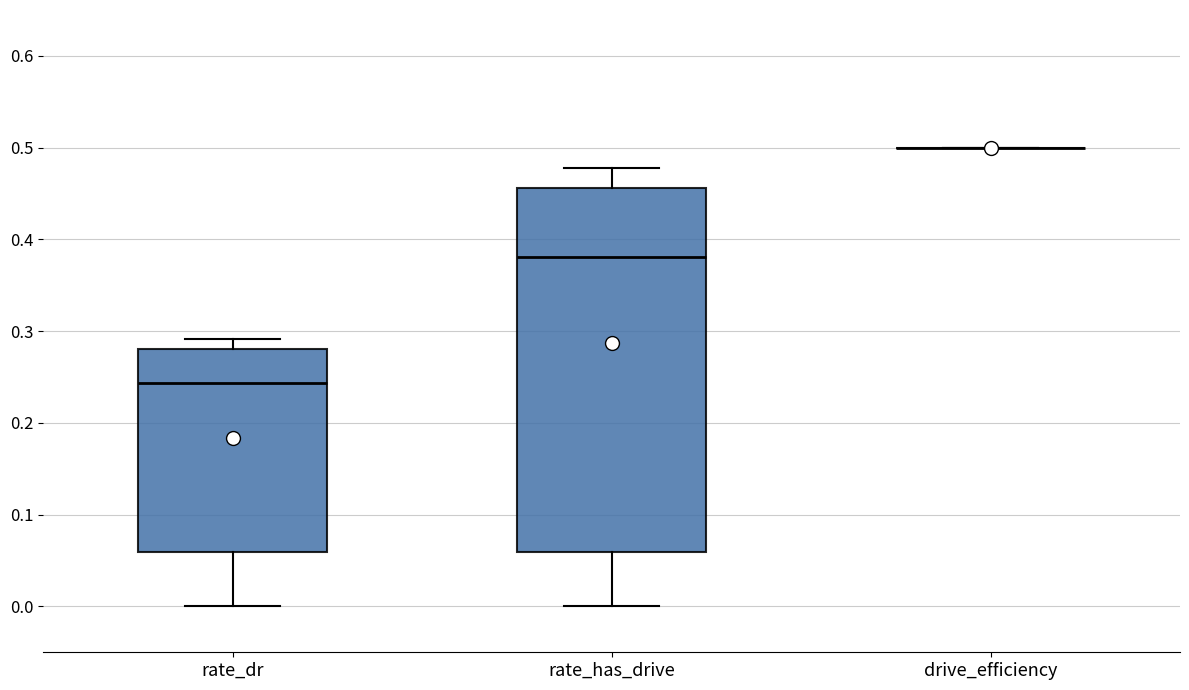

Comparing the boxes themselves (not the whiskers), which one is the tallest?

rate_has_drive